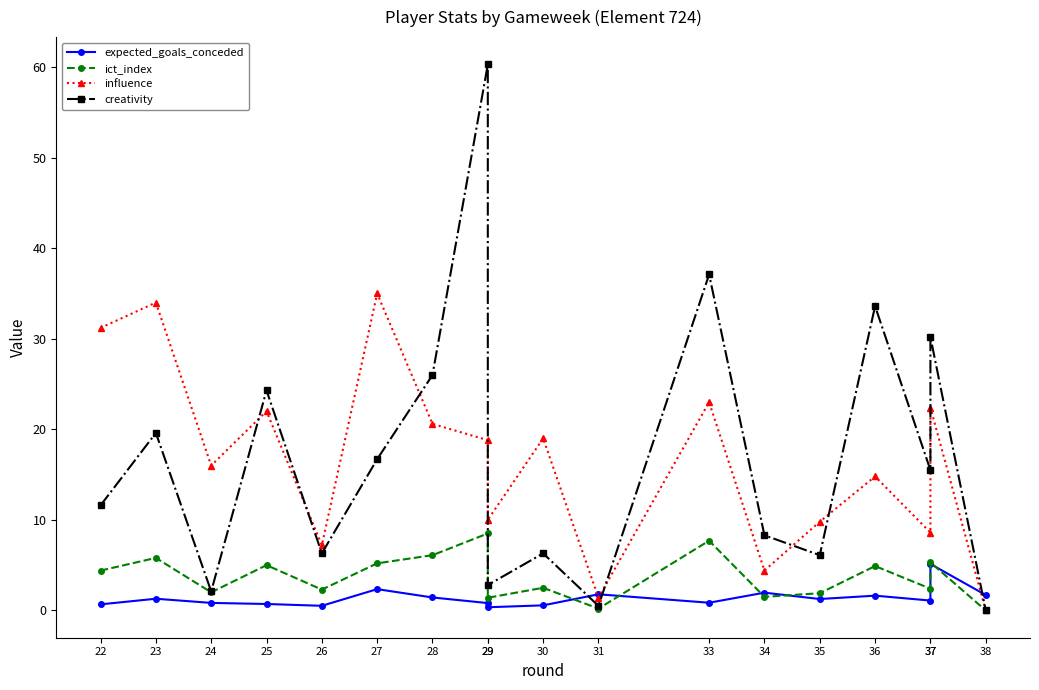

Is it true that expected_goals_conceded equals 1.6 at 37?

False